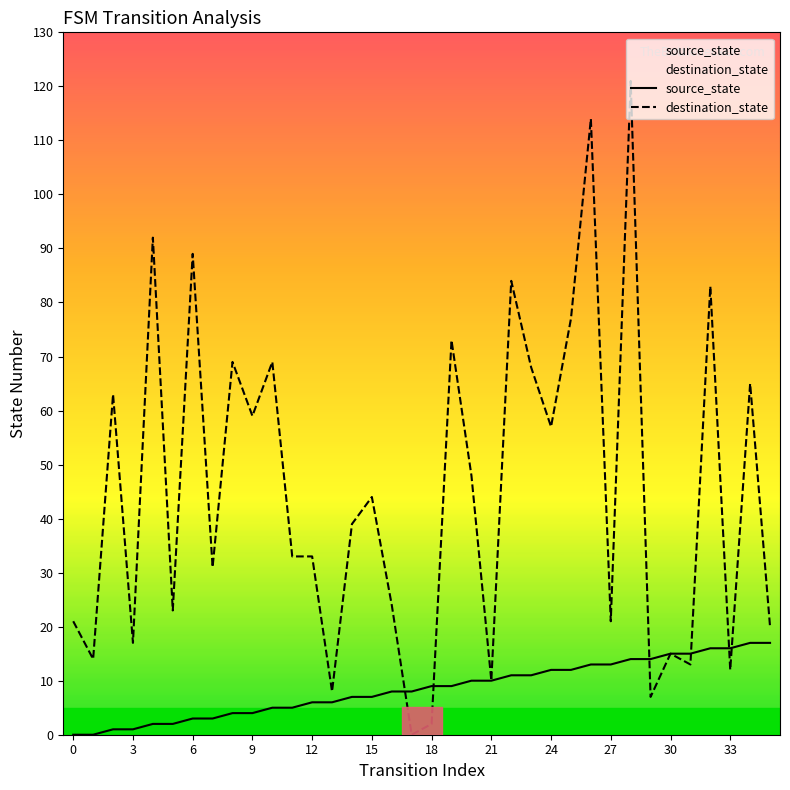

Where is source_state nearest to the value 8?

16